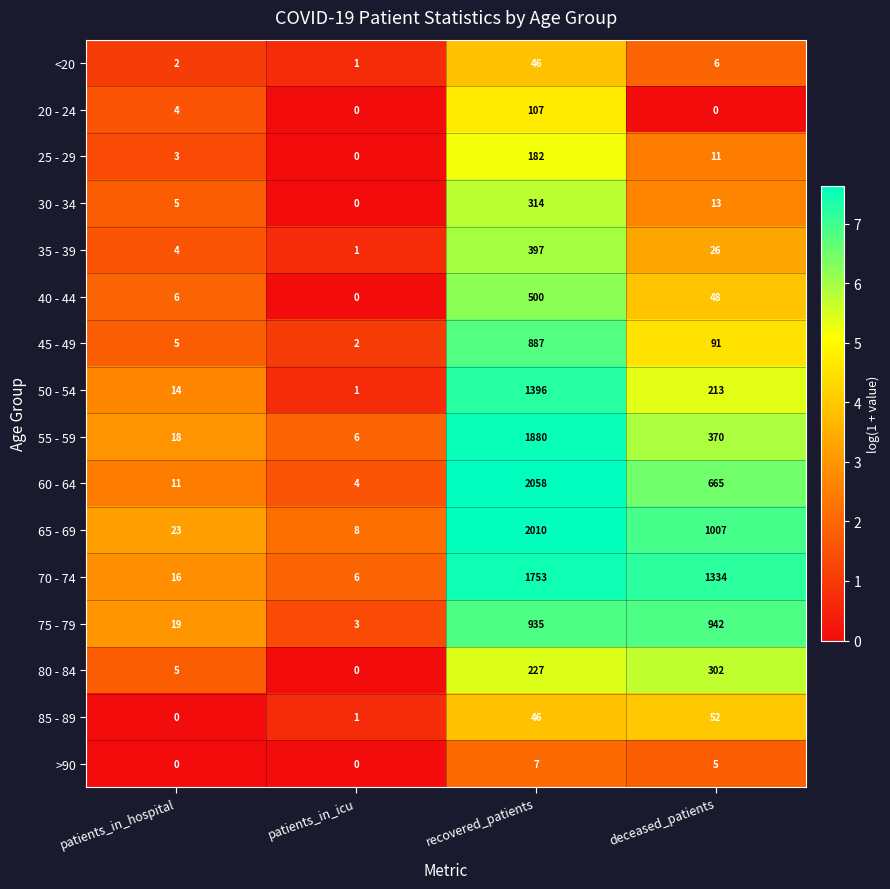

Is it true that >90 equals 0 at patients_in_hospital?

True